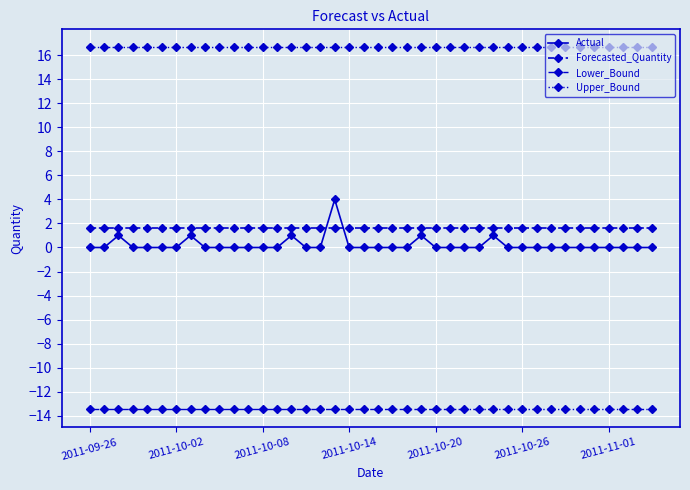

True or false: Upper_Bound and Forecasted_Quantity intersect in this chart.

False